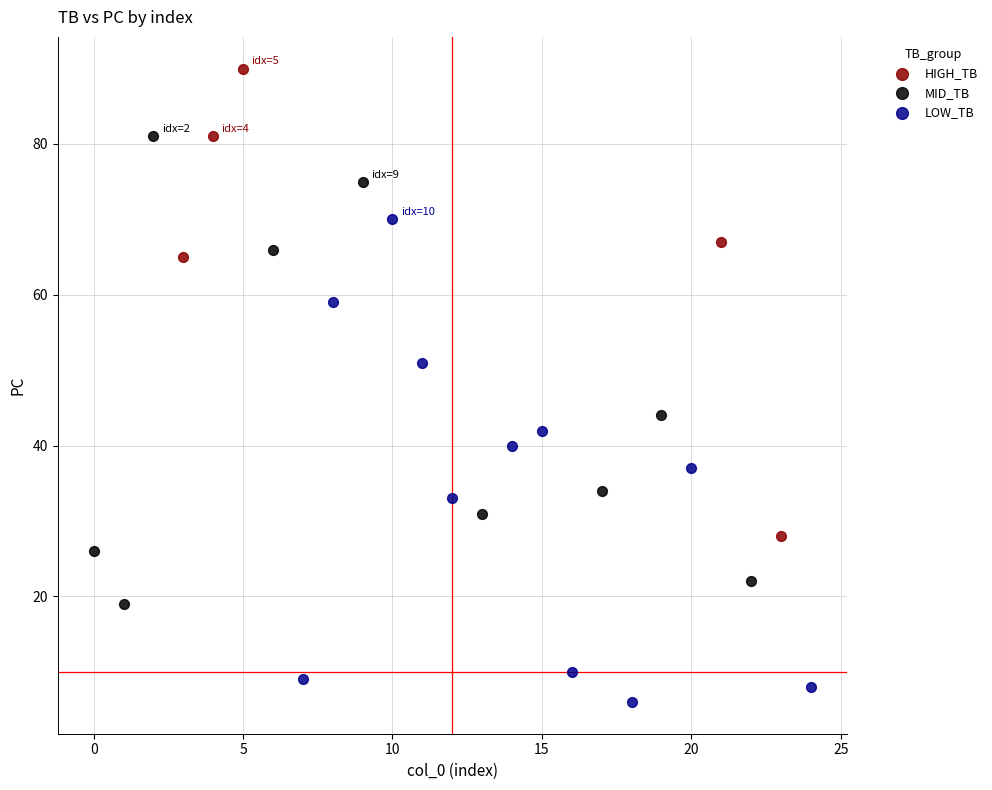

Which series reaches the maximum Y coordinate?

HIGH_TB